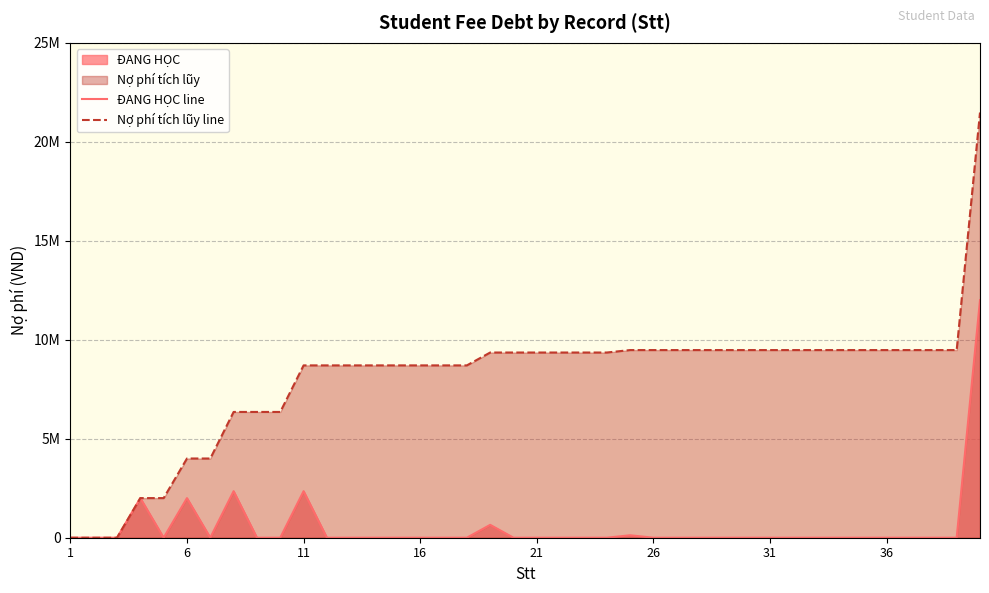

Does the chart display data point markers on the line(s)?

No